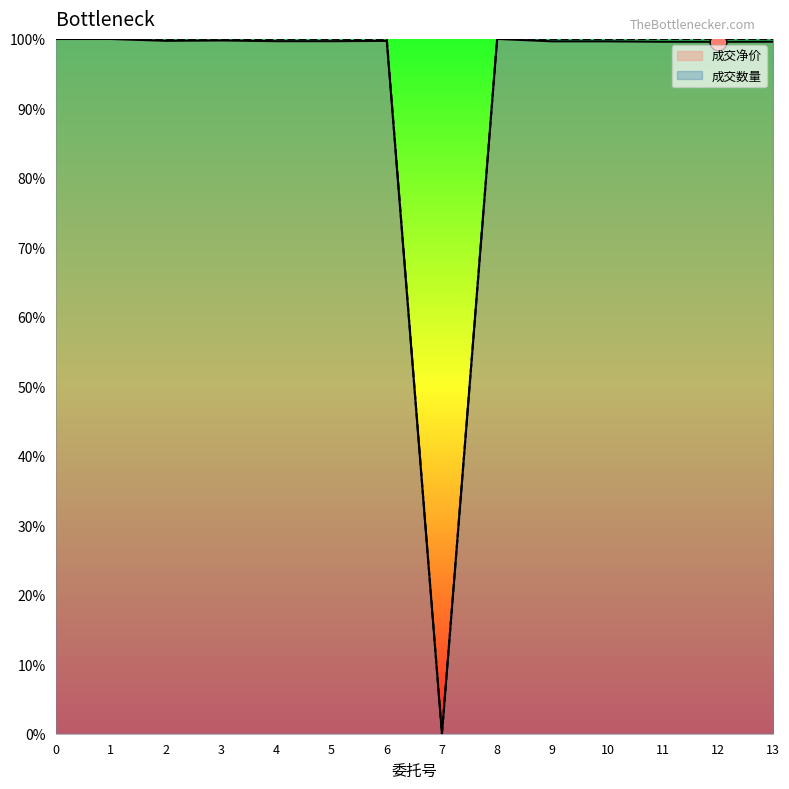

Rank the series at 0 from highest to lowest value.

成交数量, 成交净价